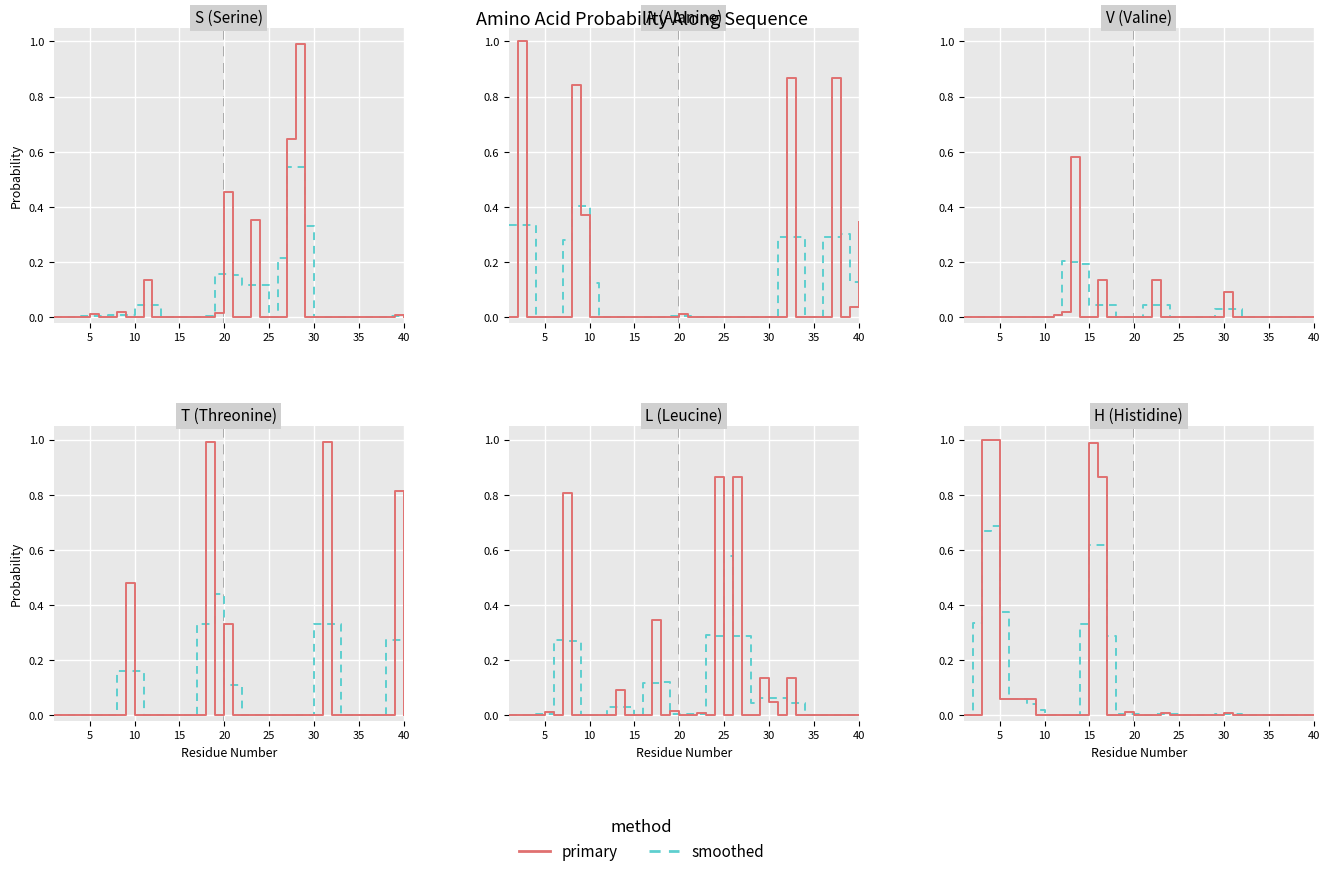

How many interior local peaks does the primary series have?

4